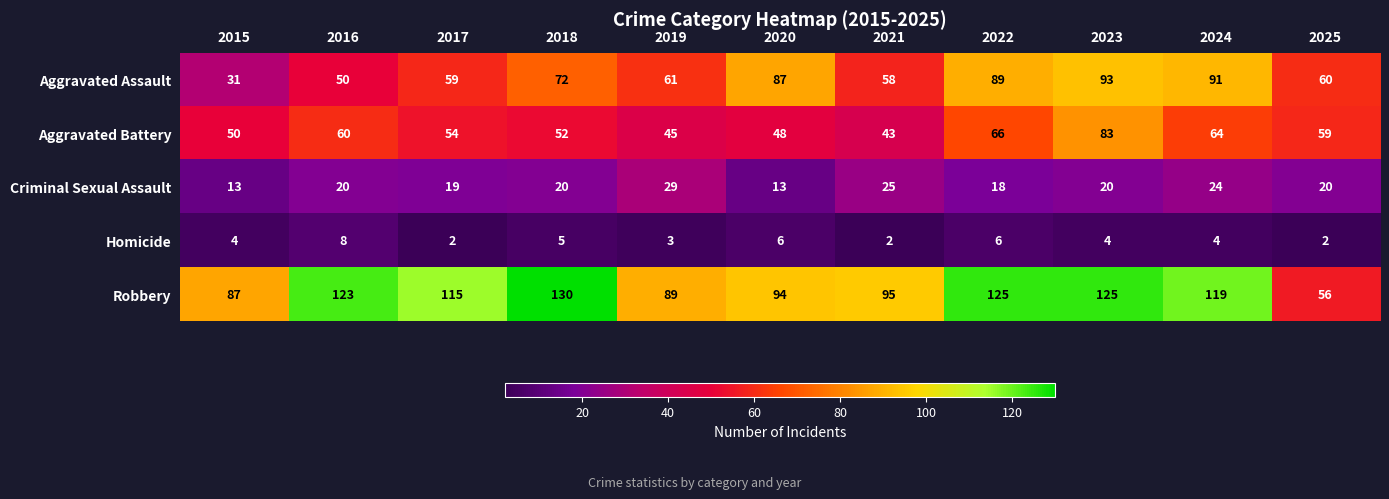

Which series has the largest range (max minus min)?

Robbery